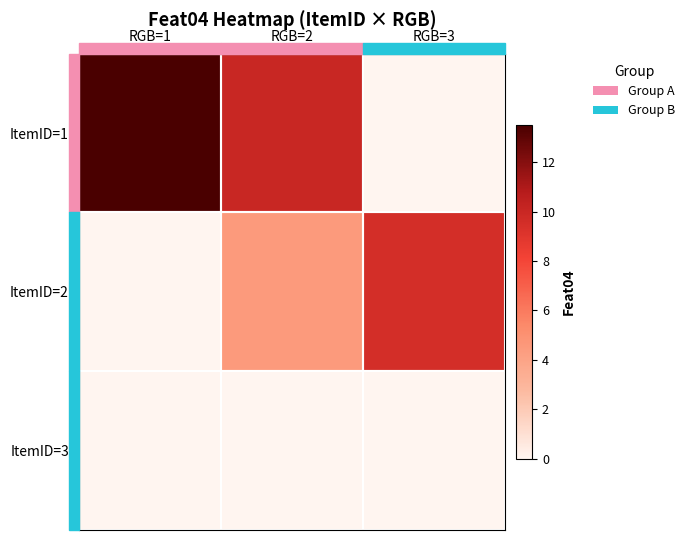

List the series in order of their overall mean, lowest first.

ItemID=3, ItemID=2, ItemID=1